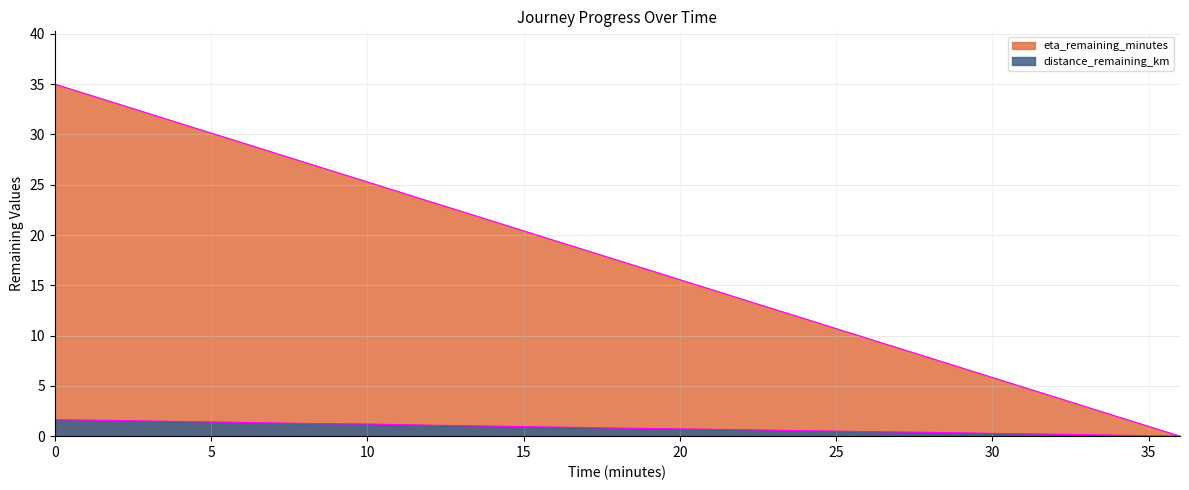

What is the difference between the distance_remaining_km values at 16 and 32?

0.7